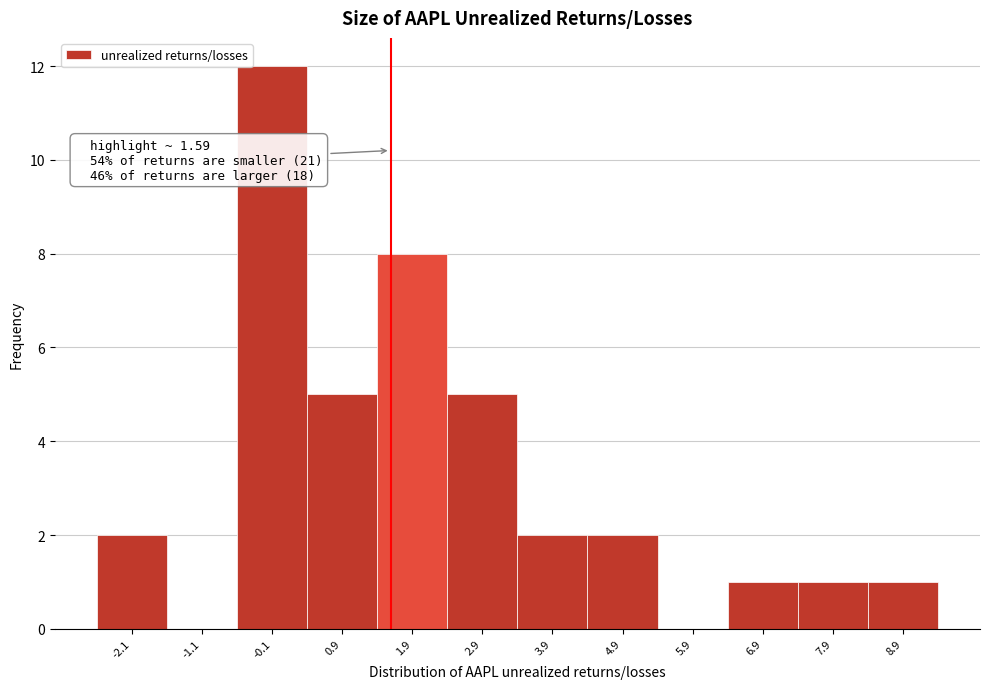

Which range on the x-axis has the tallest bar?

-0.6 to 0.4